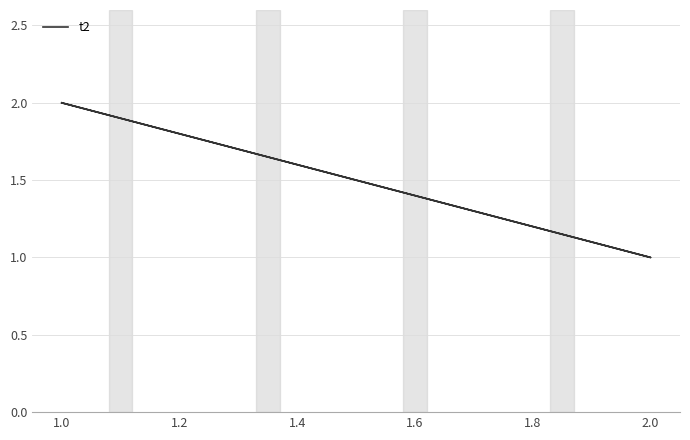

What is the minimum value shown in the chart?

1